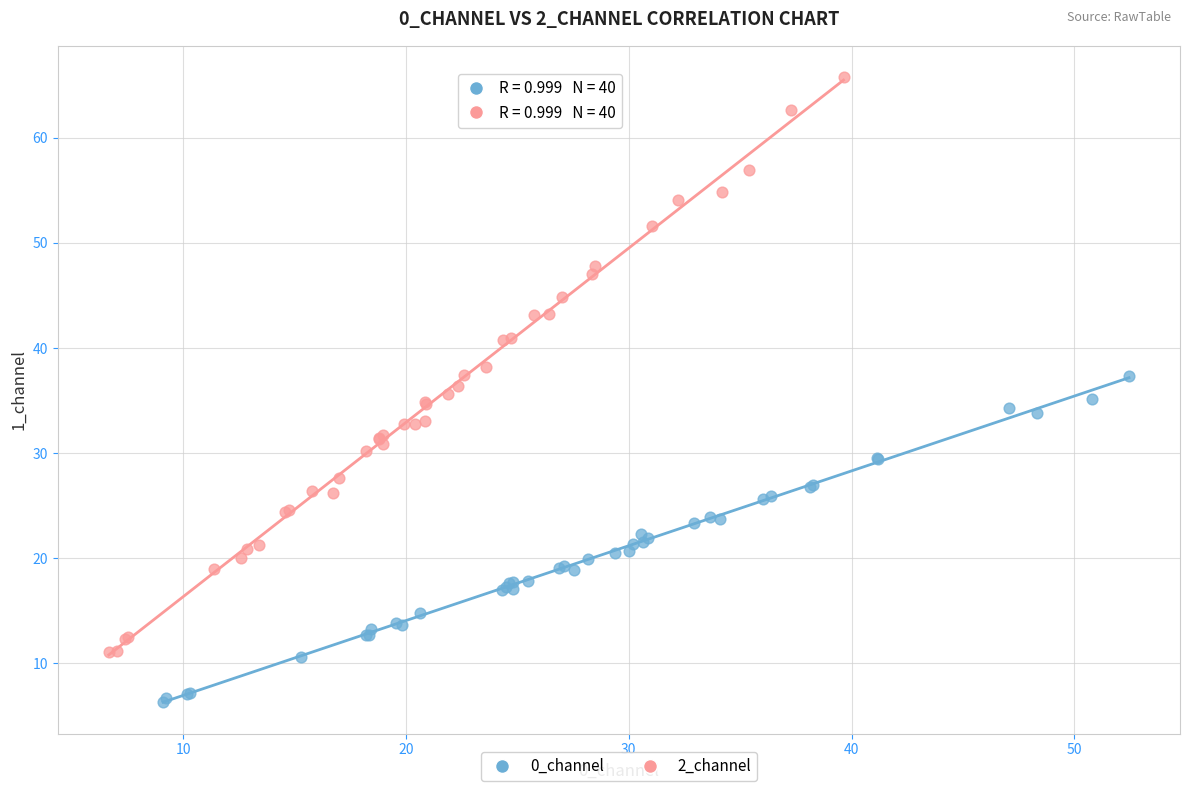

Which series reaches the minimum Y coordinate?

0_channel